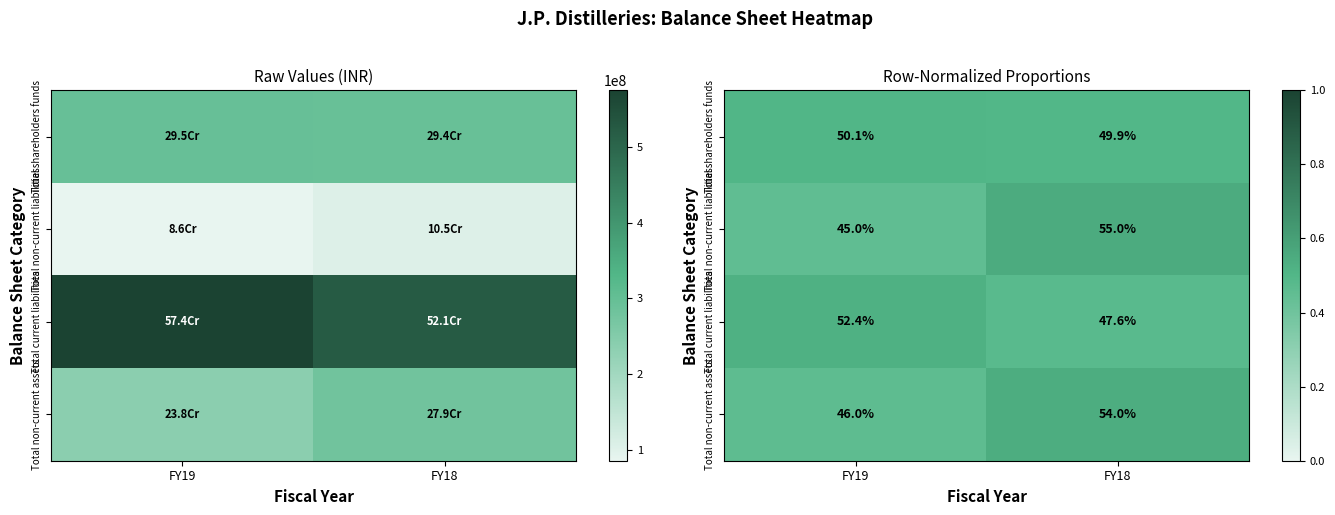

What is the minimum value shown in the chart?

0.5